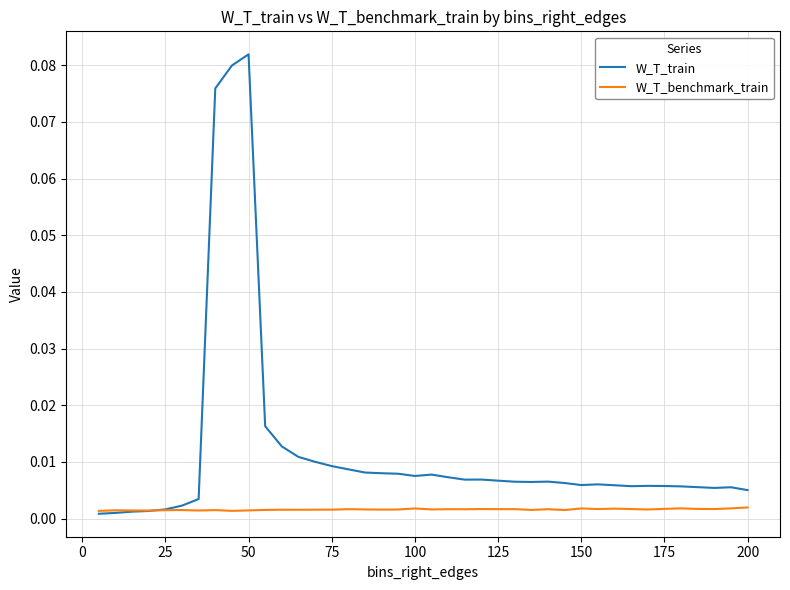

List the series in order of their peak value, highest first.

W_T_train, W_T_benchmark_train